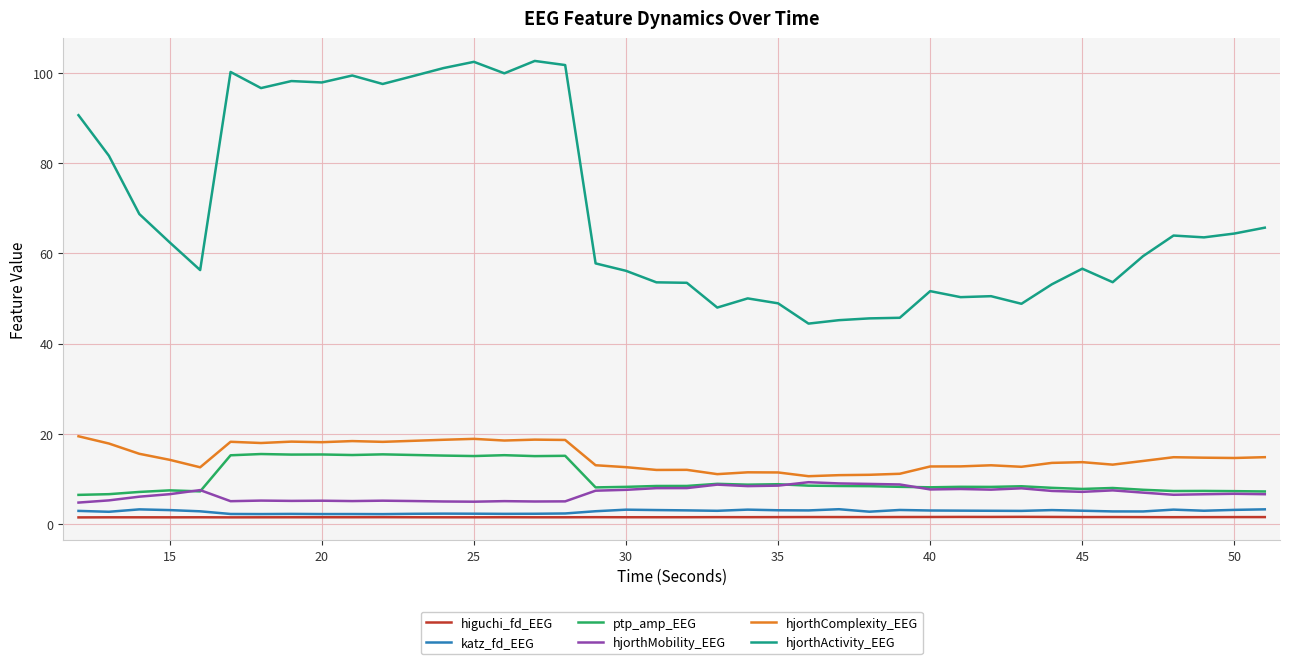

Which series has the largest total across all categories?

hjorthActivity_EEG